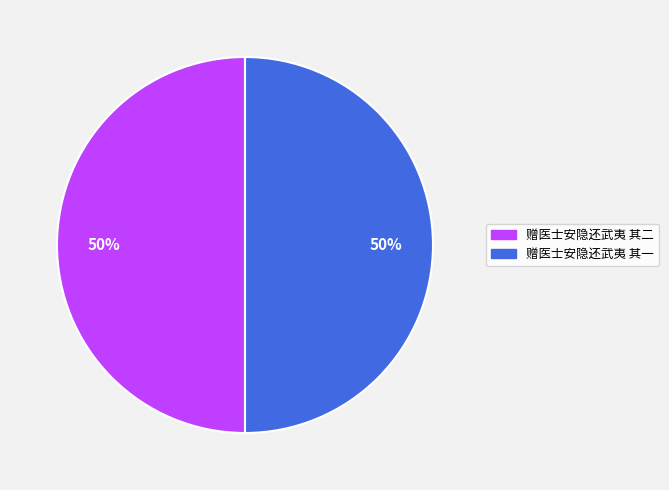

Is the sum of 赠医士安隐还武夷 其二 and 赠医士安隐还武夷 其一 greater than half?

Yes